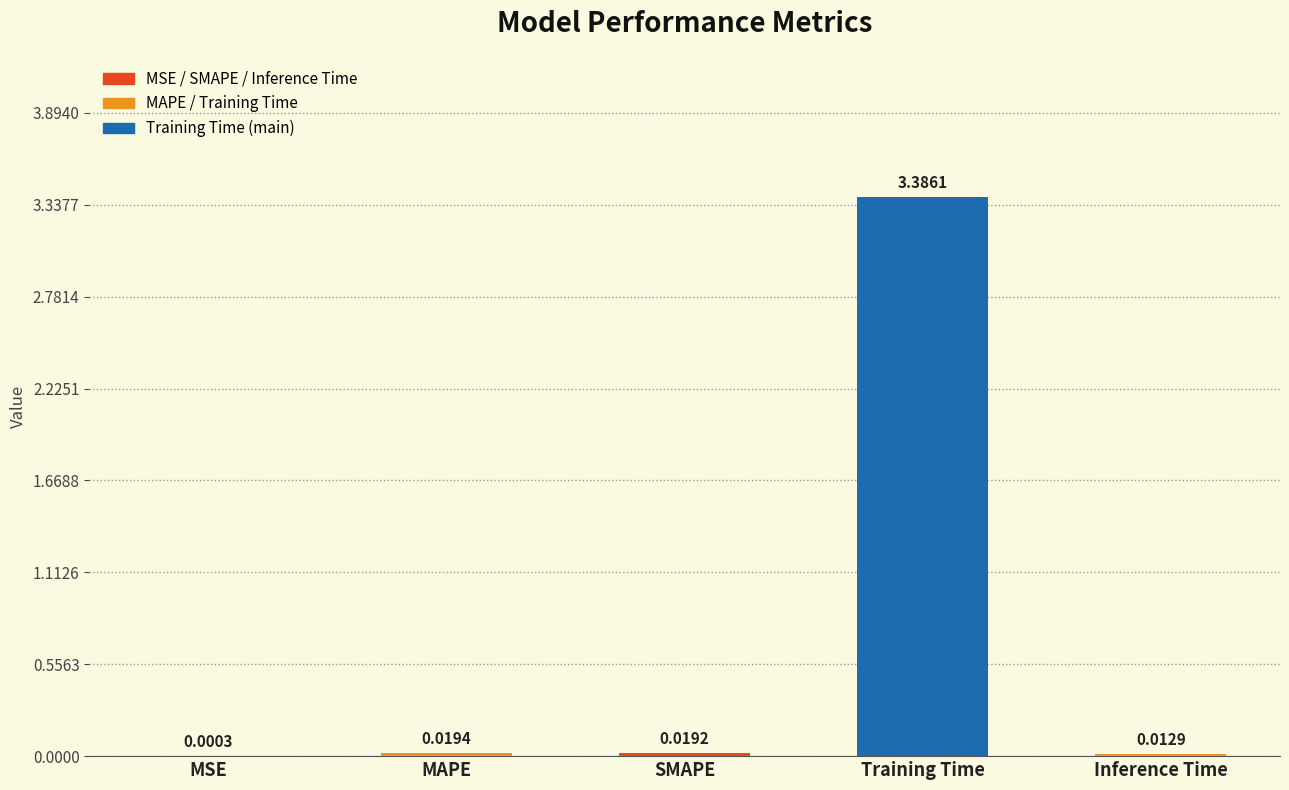

What is the sum of all values?

3.4